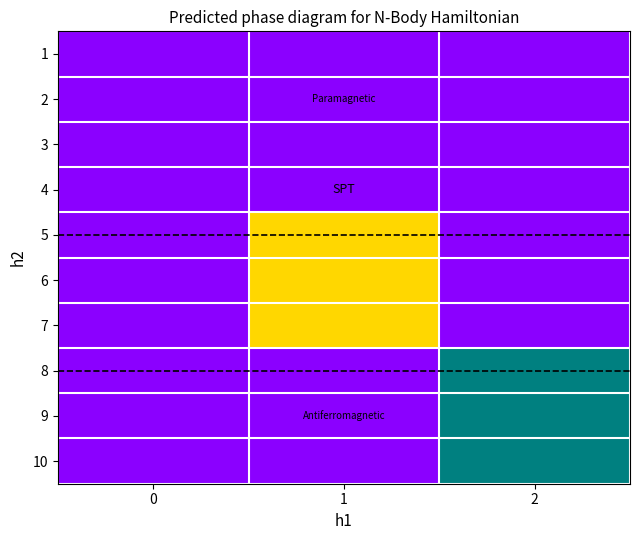

What is the difference between the maximum and second lowest values in the 5 series?

1